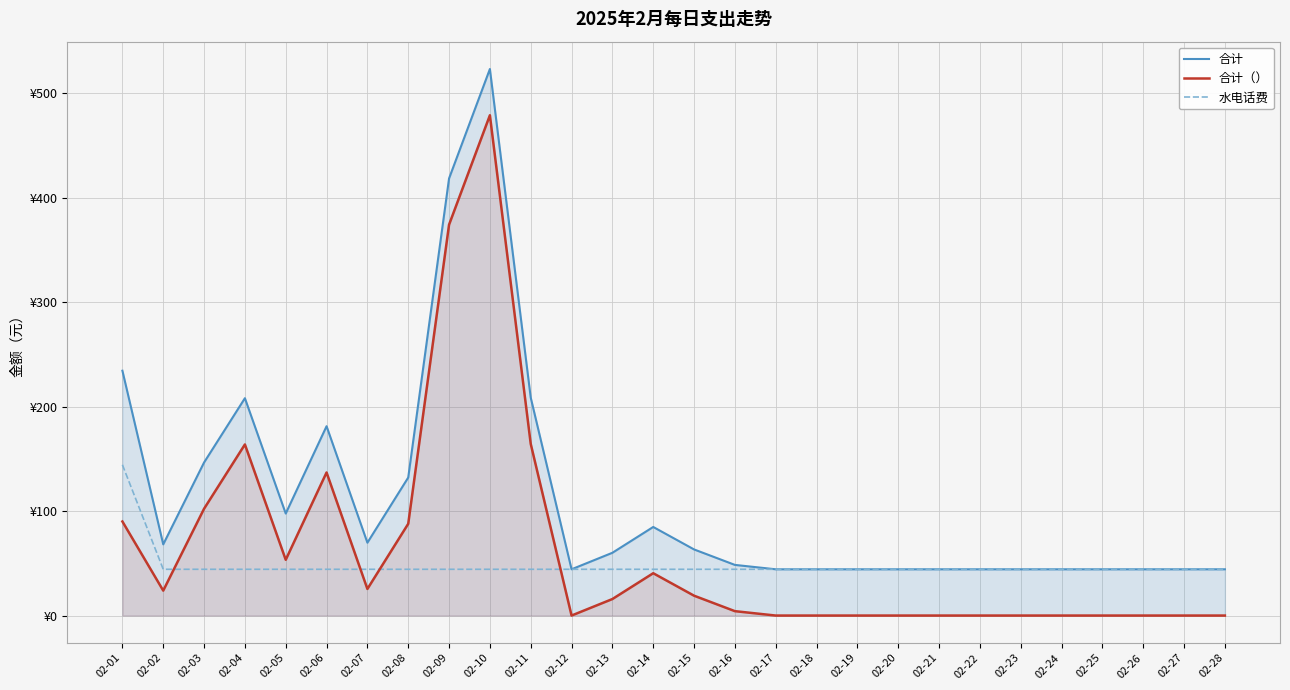

True or false: 合计（） has more than 0 points higher than both neighbors.

True